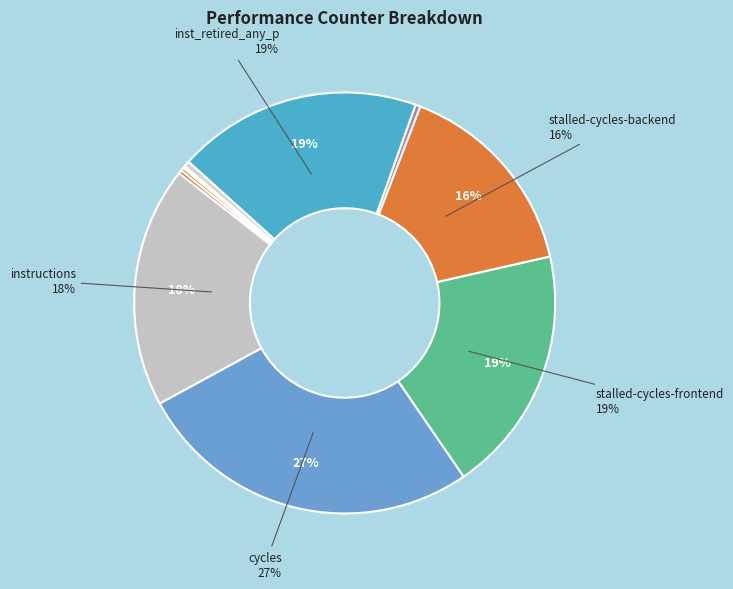

Which slice is the largest?

cycles